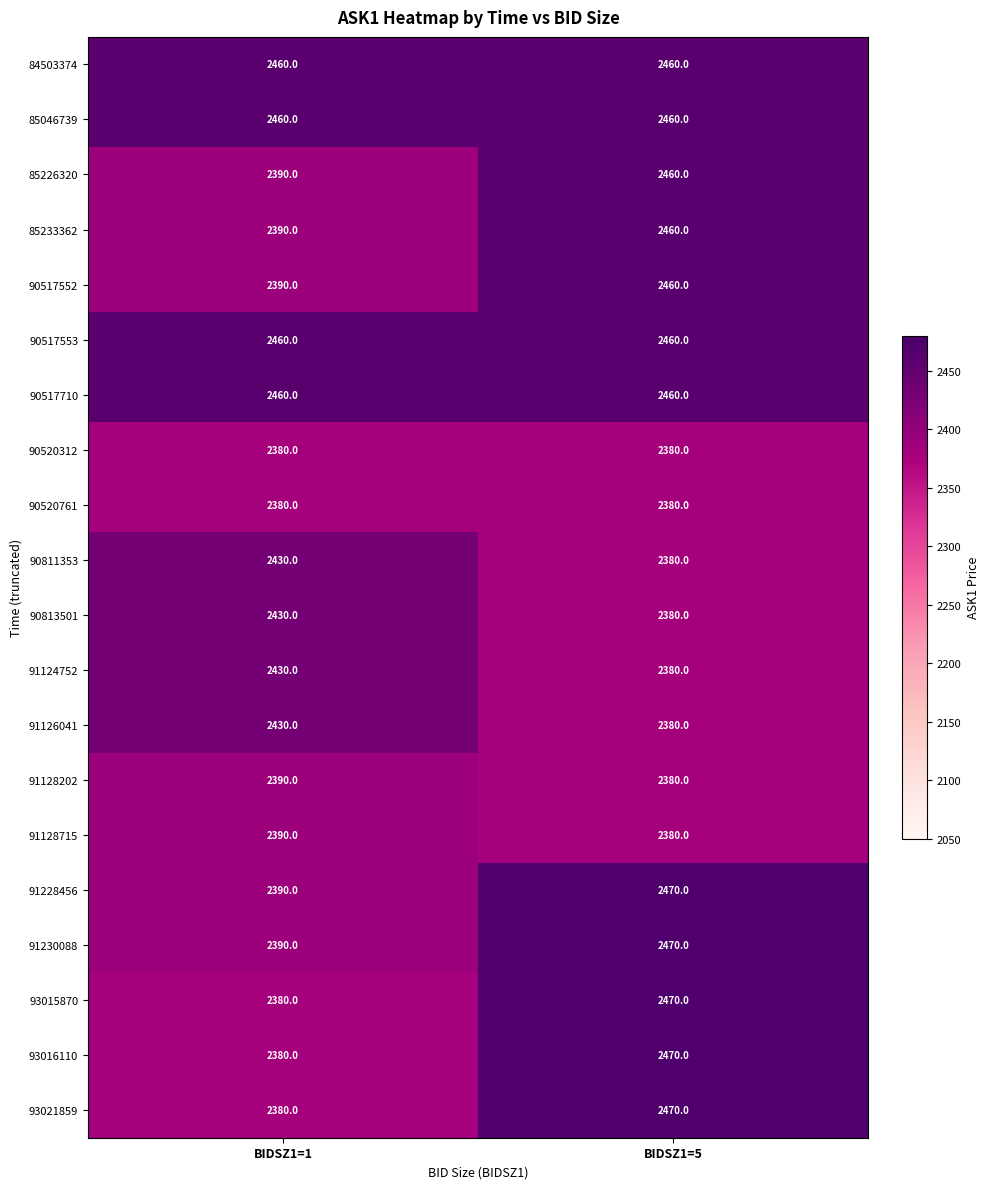

At which label does 85226320 reach its peak?

BIDSZ1=5